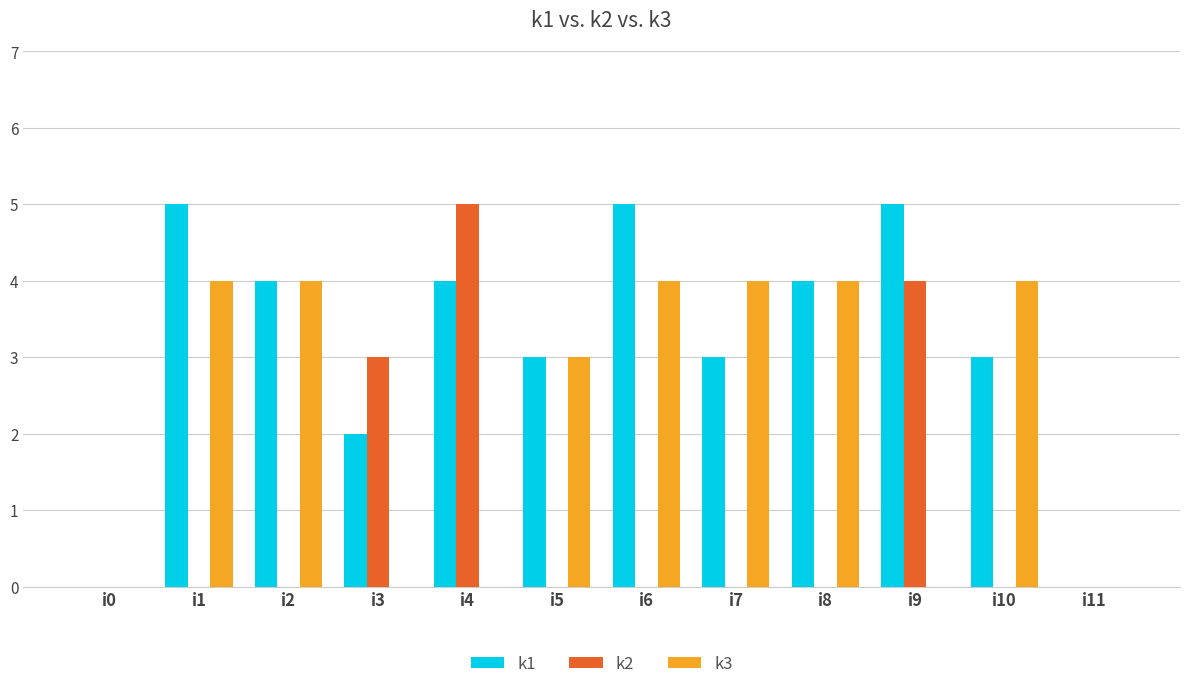

What are all the series names shown in the legend?

k1, k2, k3